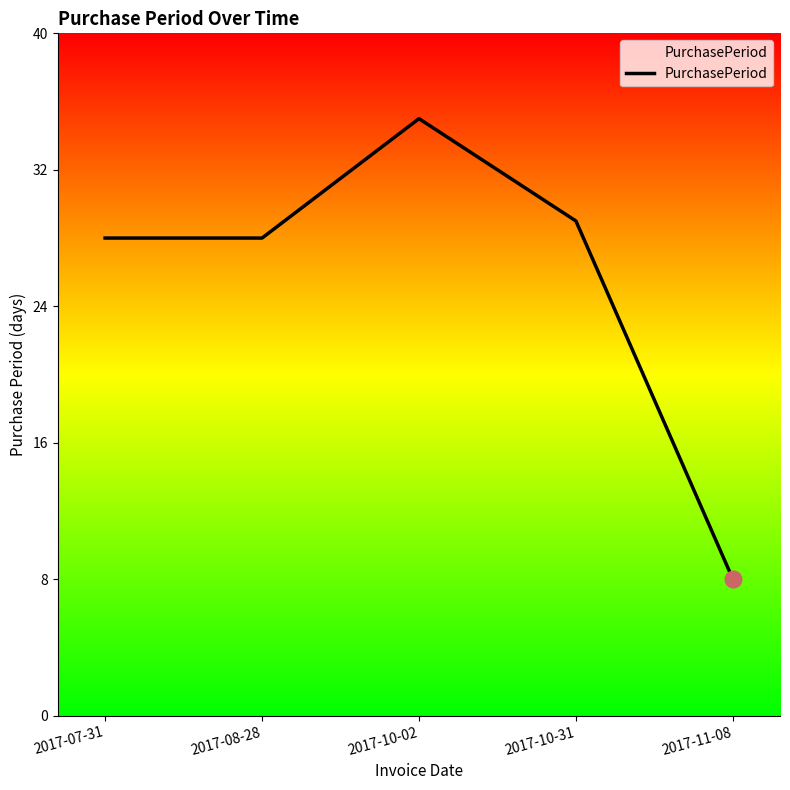

True or false: the data has more than 0 interior local peaks.

True